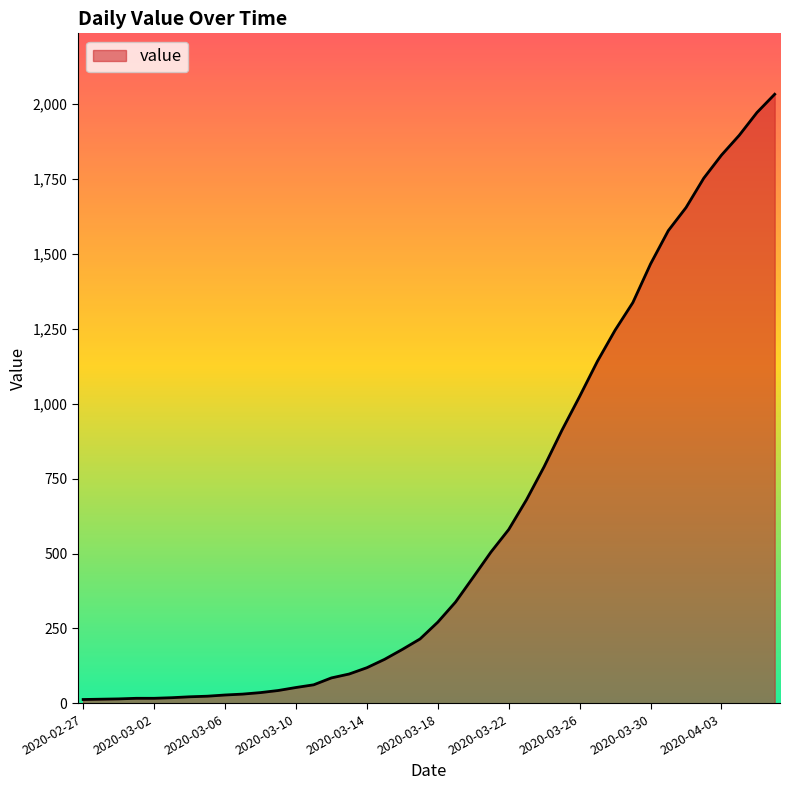

What is the greatest value displayed?

2032